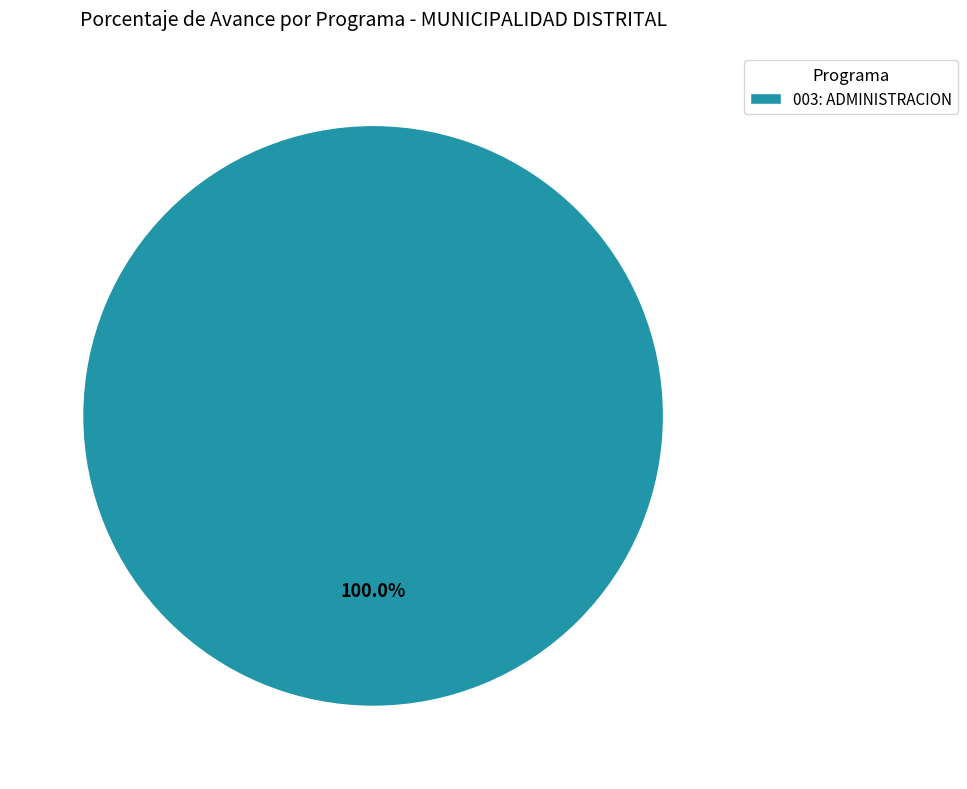

Does 003: ADMINISTRACION represent more than half of the total?

Yes